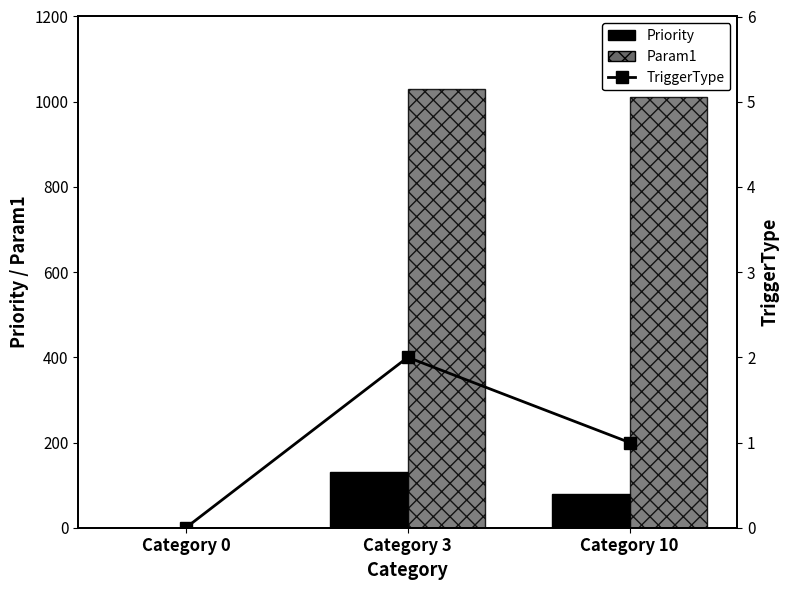

Is it true that Priority equals 0 at Category 0?

True